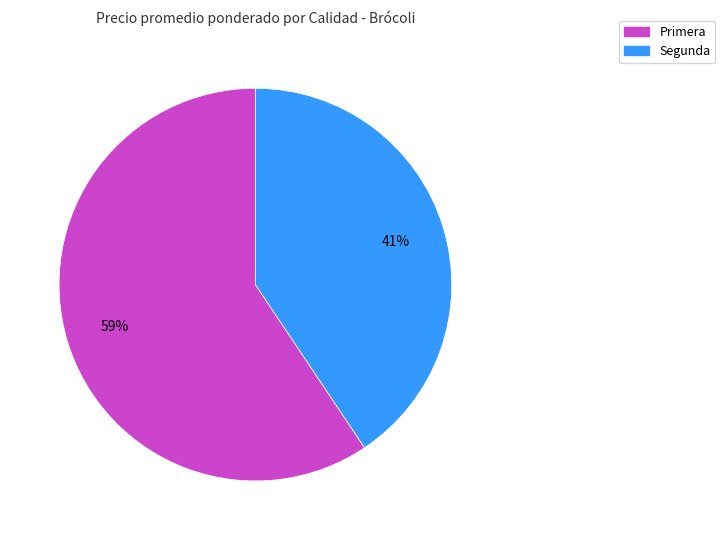

The Segunda slice represents 49% of the pie. True or false?

False